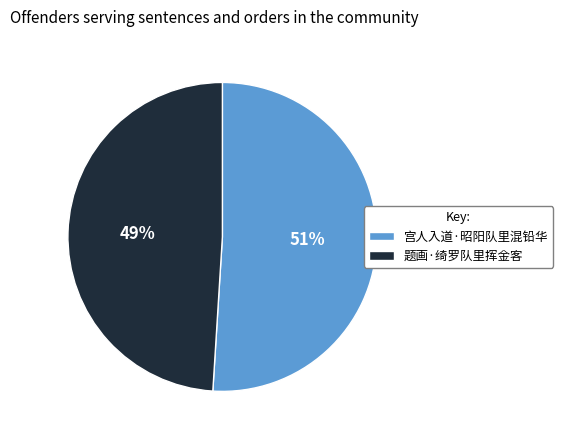

Which category accounts for the majority?

宫人入道·昭阳队里混铅华